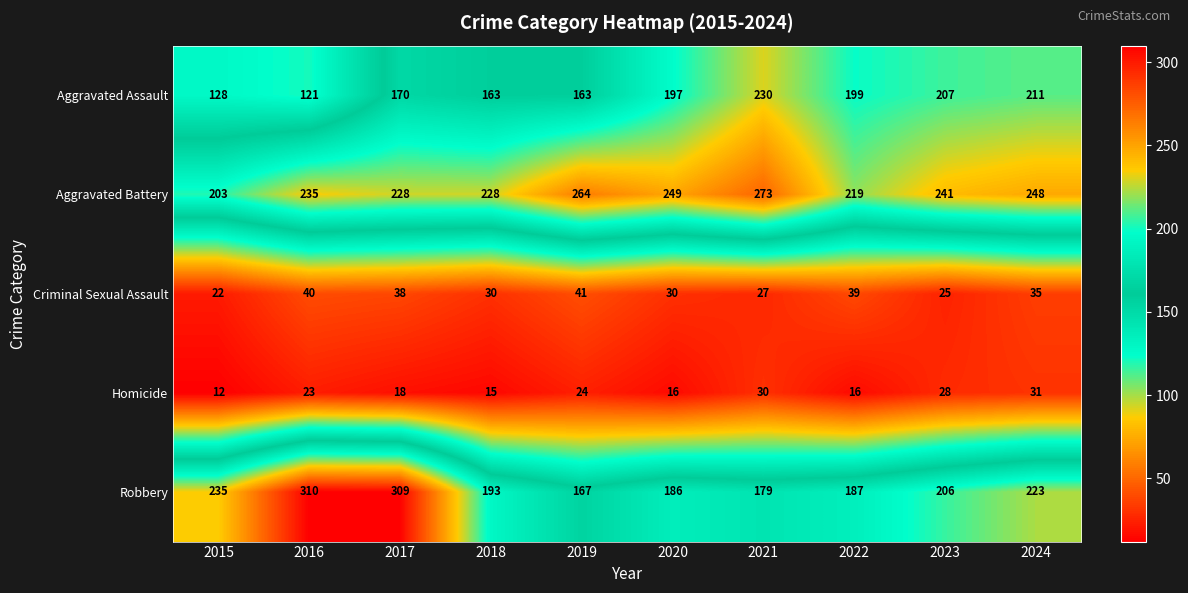

What is the average value of the Robbery series?

220